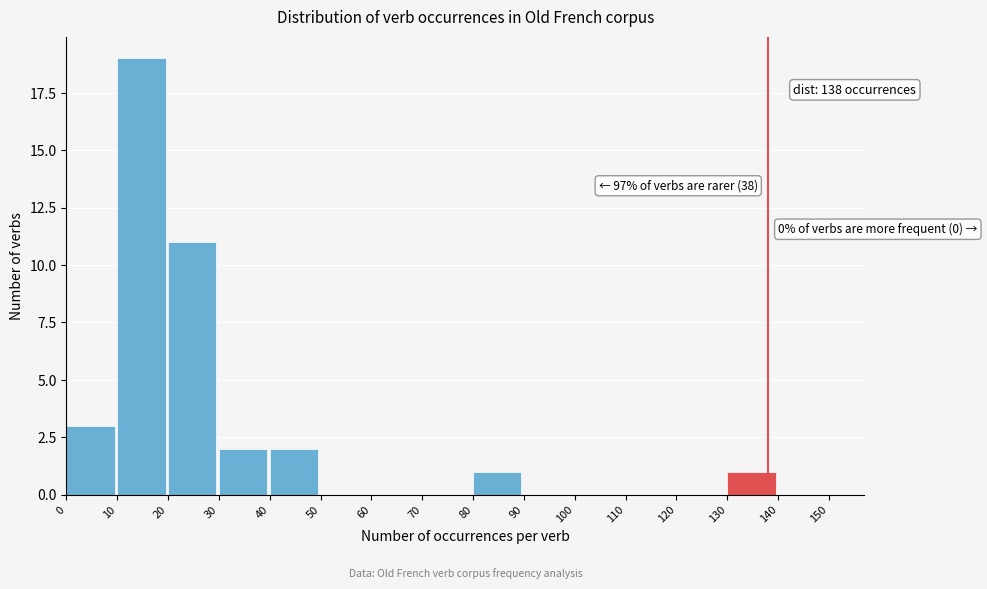

Over which range of the x-axis is the bar tallest?

10 to 20